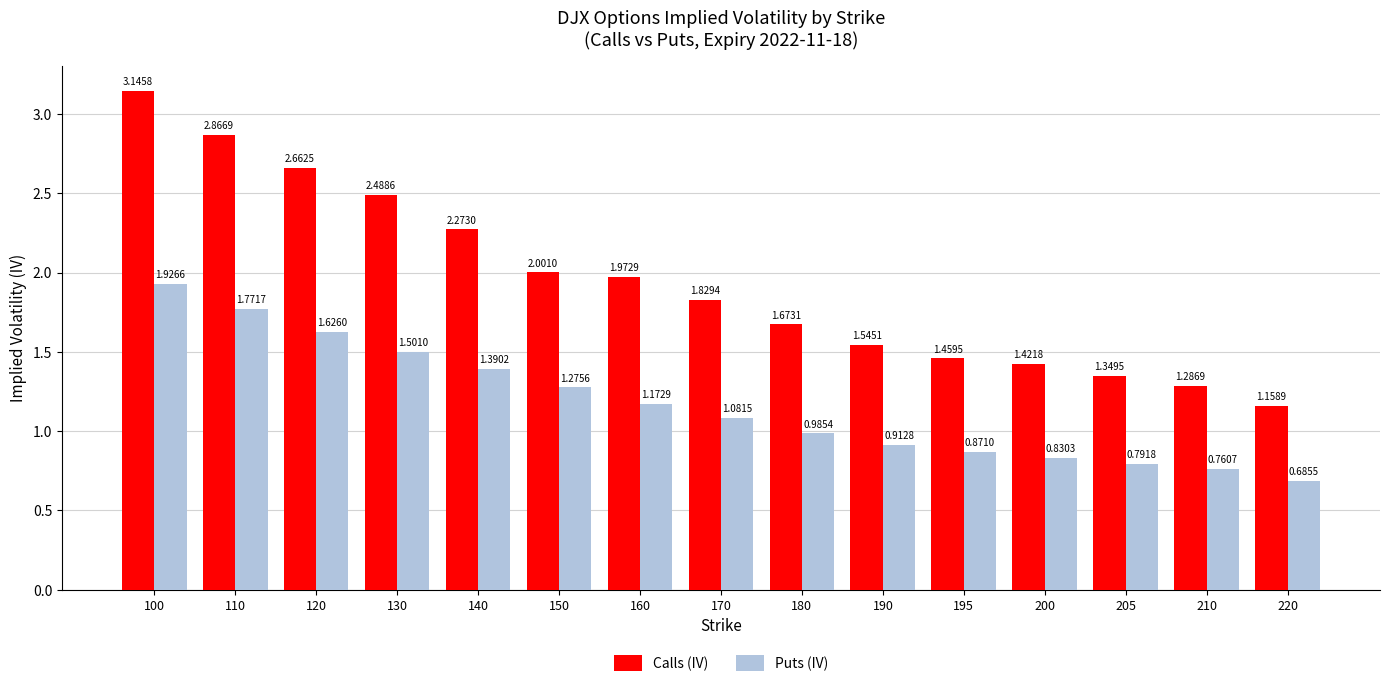

At which category is the sum across all series the highest?

100